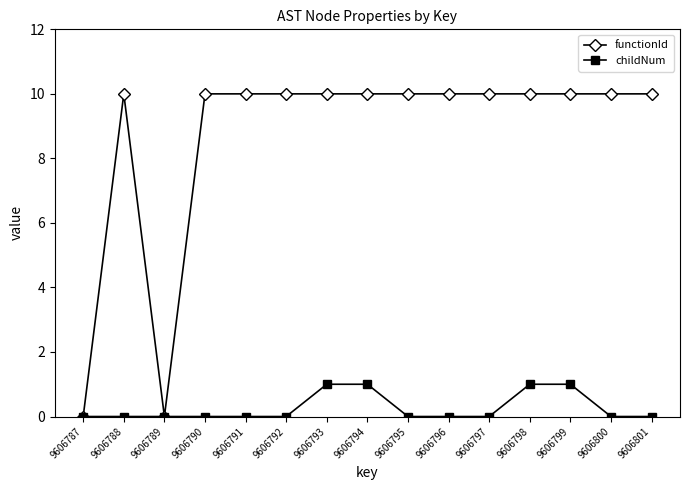

Rank the series by their maximum value, from lowest to highest.

childNum, functionId